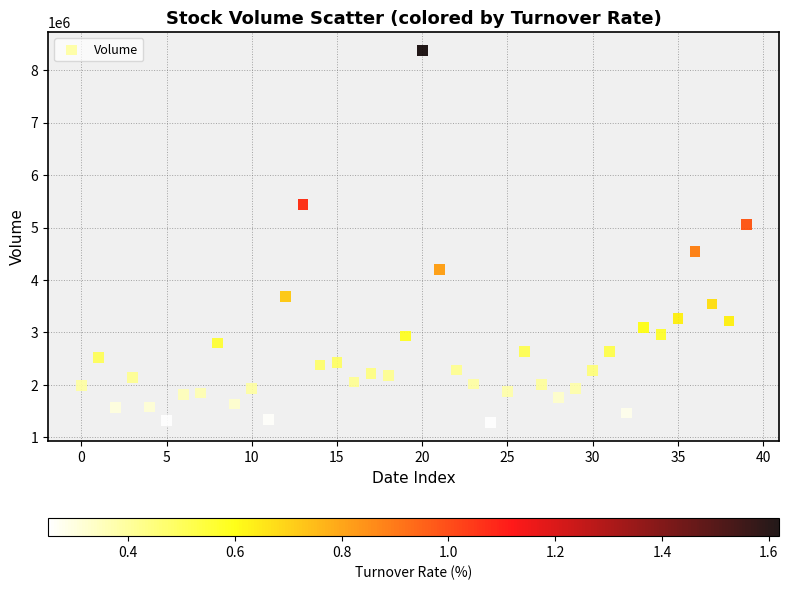

What is the range of Y values (max minus min)?

7095093